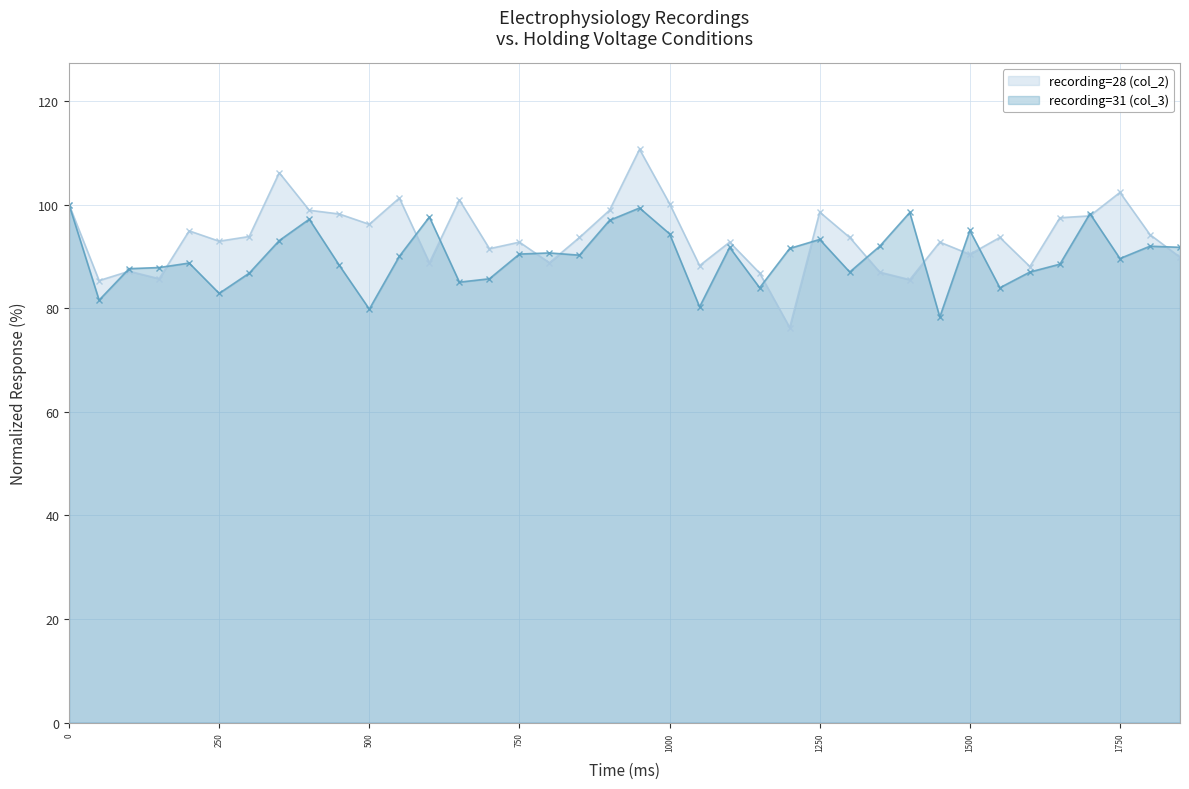

How many lines are shown in the chart?

2